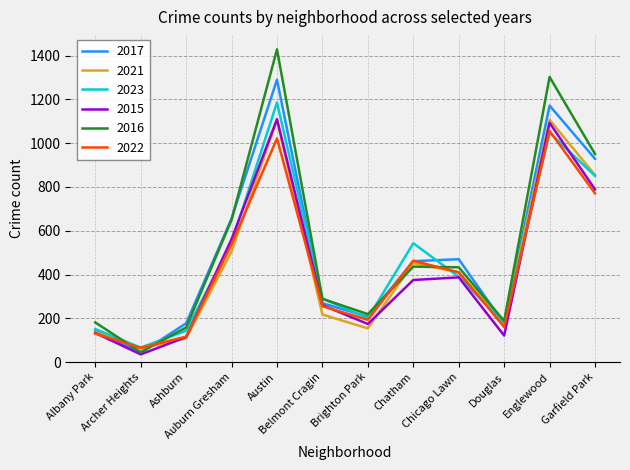

Where is the first local maximum for 2017?

Austin